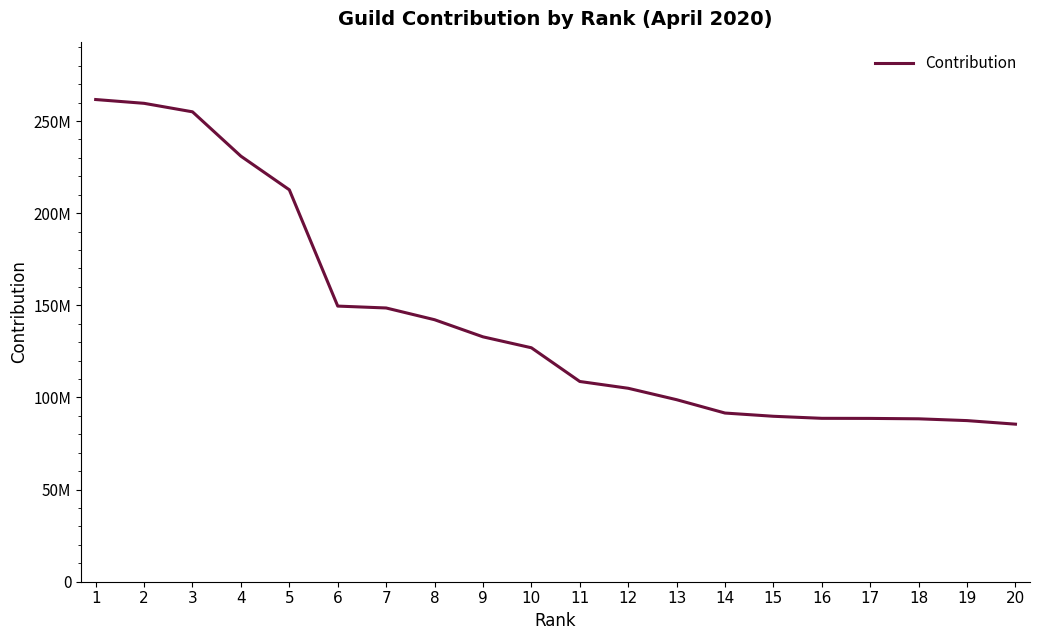

Does the chart have visible grid lines?

No